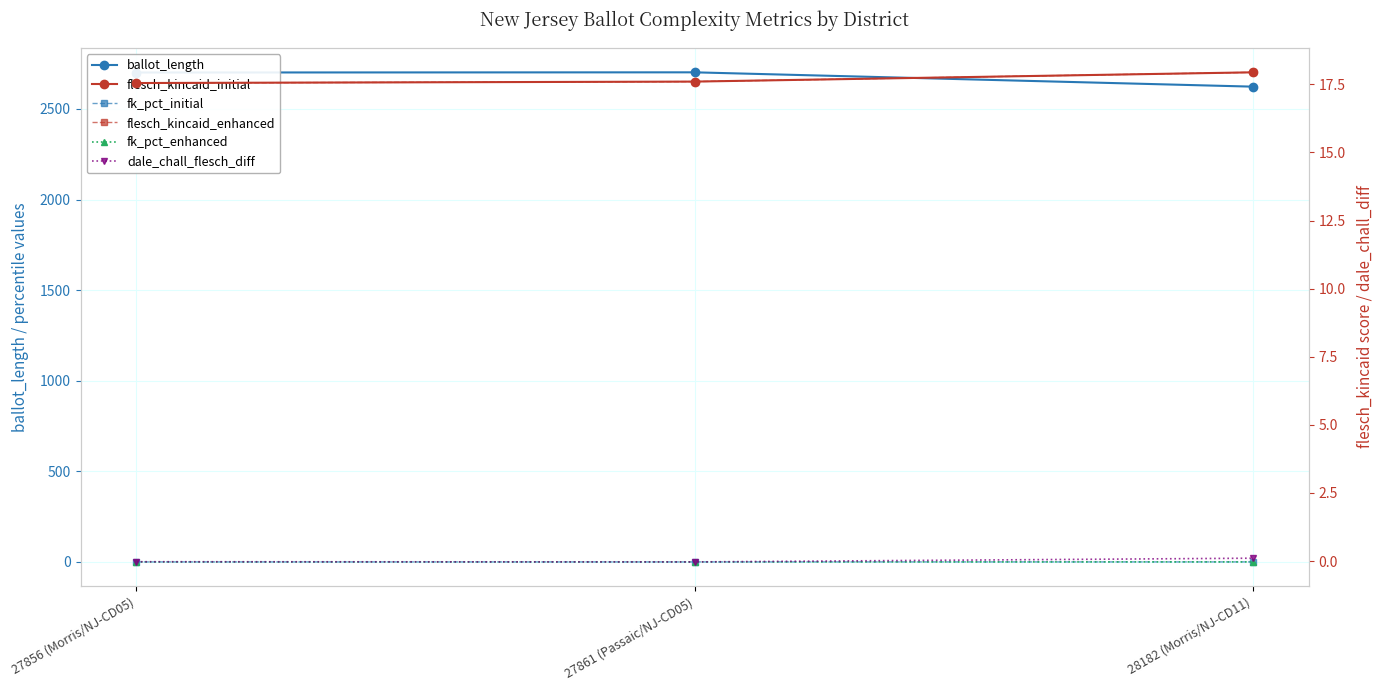

How many categories are shown in the chart?

3